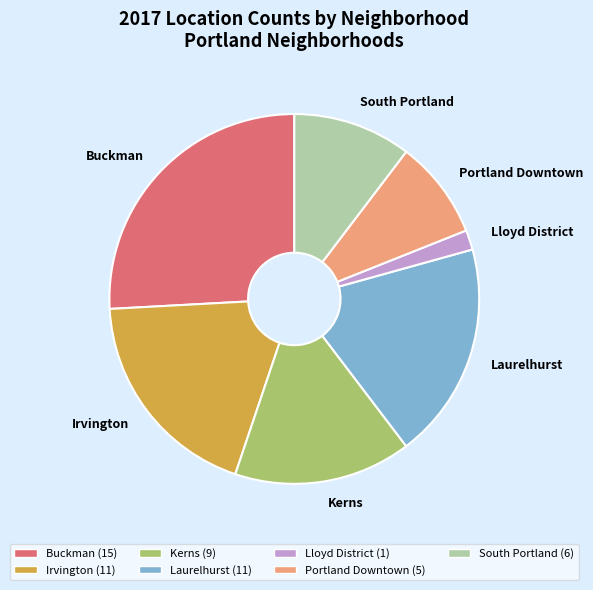

Combined, do Portland Downtown and Buckman account for over 50%?

No